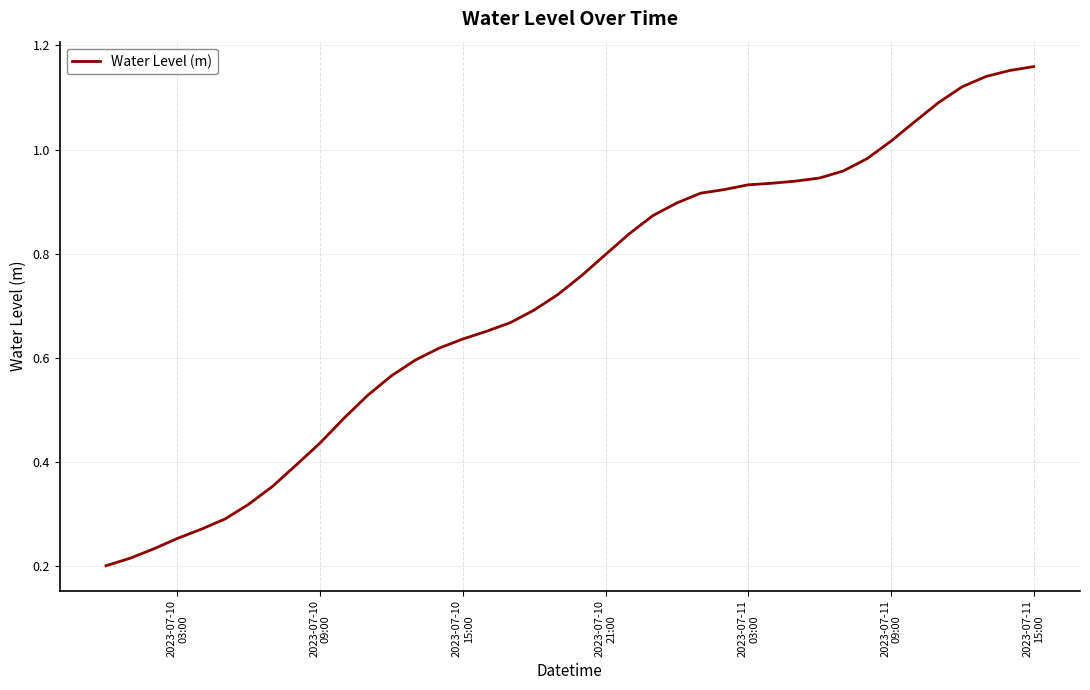

How many lines are shown in the chart?

1